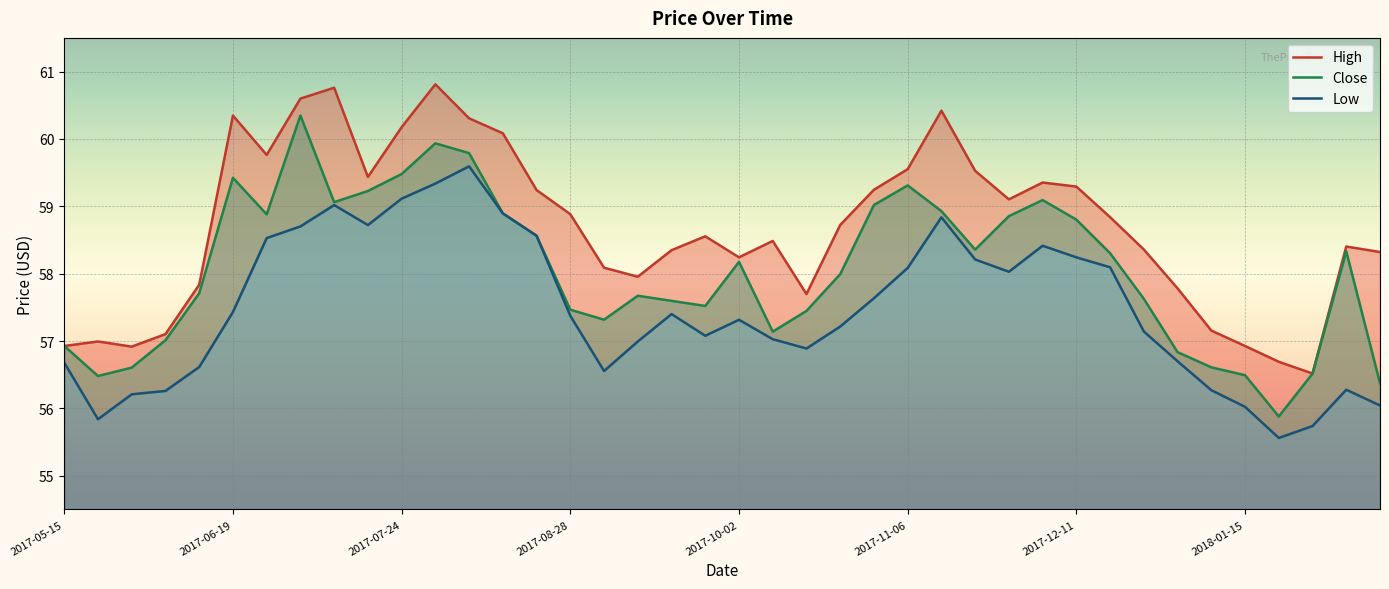

What are all the series names shown in the legend?

High, Close, Low